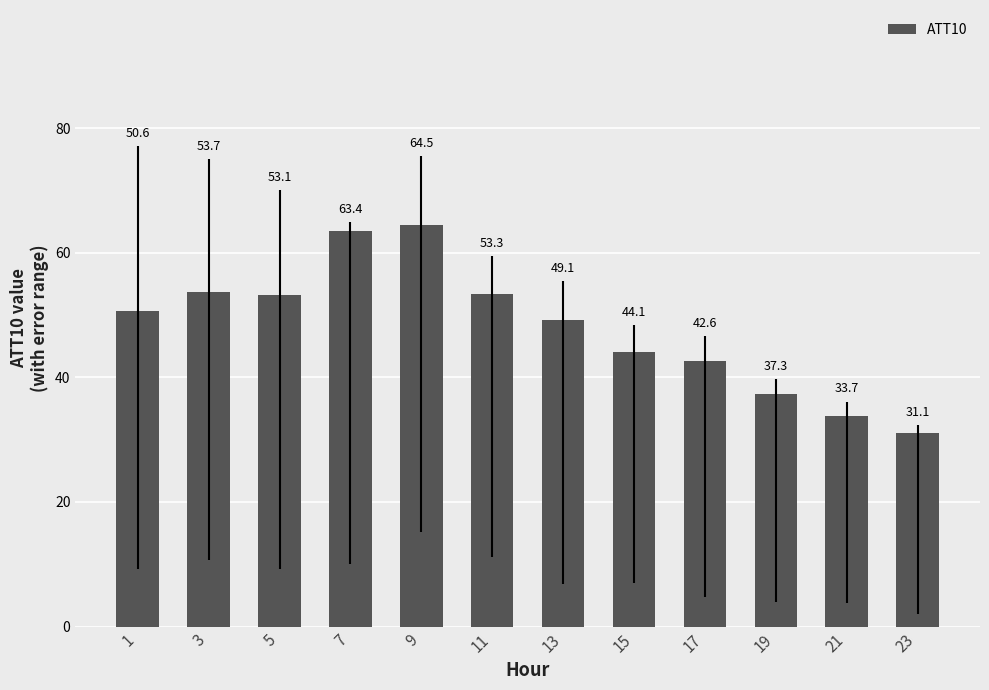

Reading left to right, transcribe all the data shown in this chart.

1=50.6	3=53.7	5=53.1	7=63.4	9=64.5	11=53.3	13=49.1	15=44.1	17=42.6	19=37.3	21=33.7	23=31.1